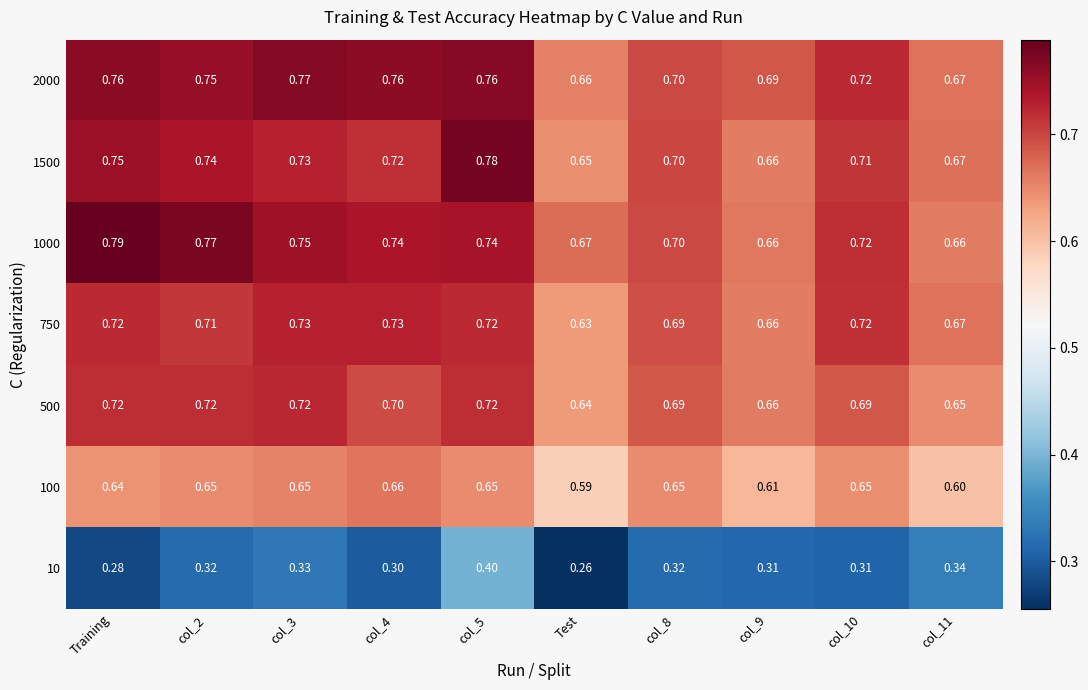

Which series has the widest spread of values?

10